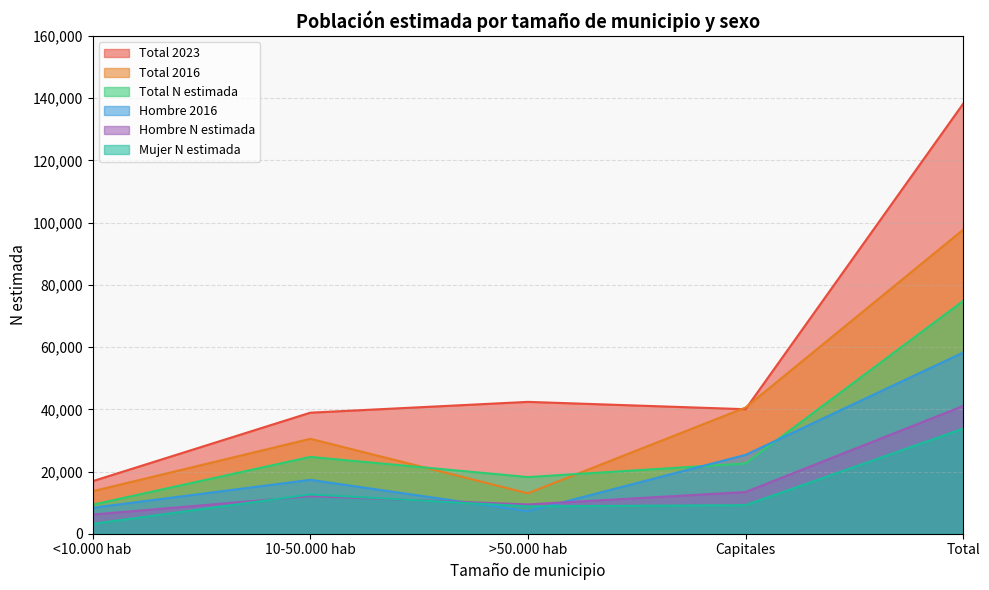

Which series has the largest total across all categories?

Total 2023